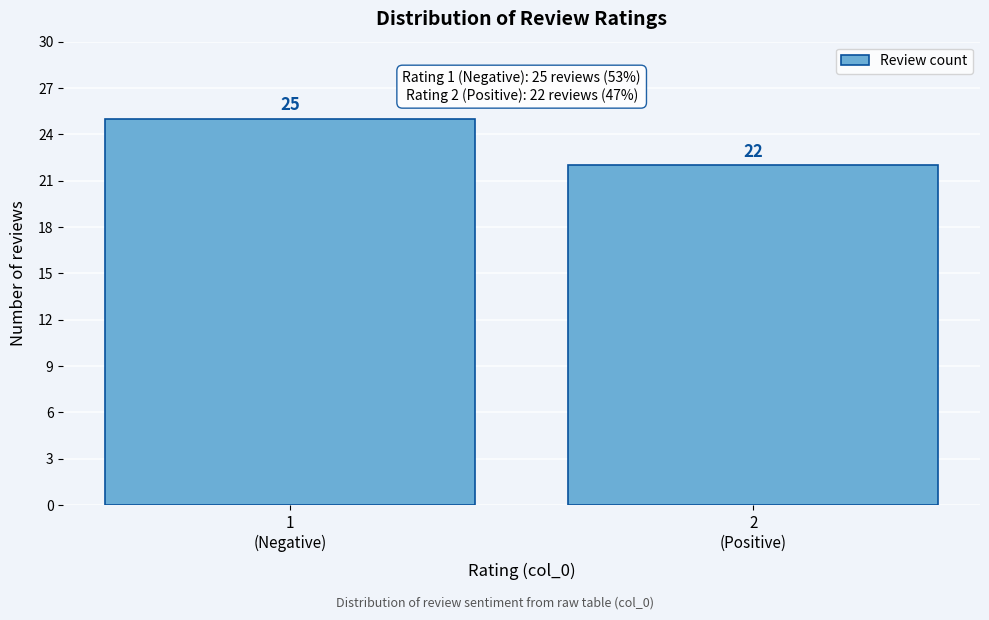

Reading right to left, extract all data points from this chart.

22	25